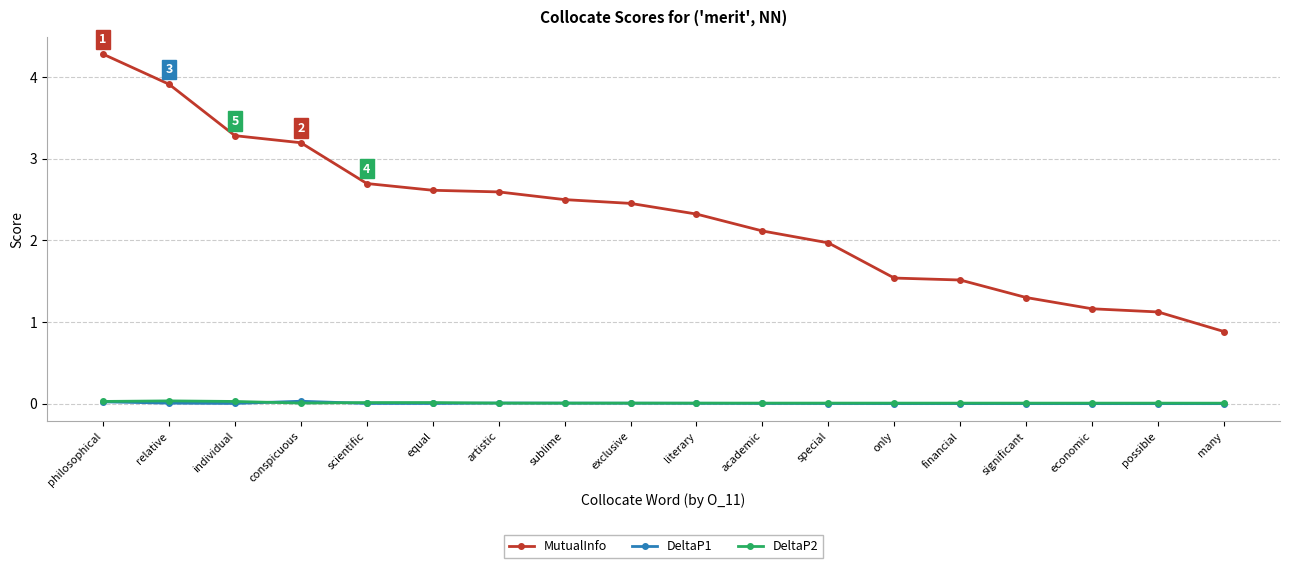

At how many categories does at least one series exceed 3?

4